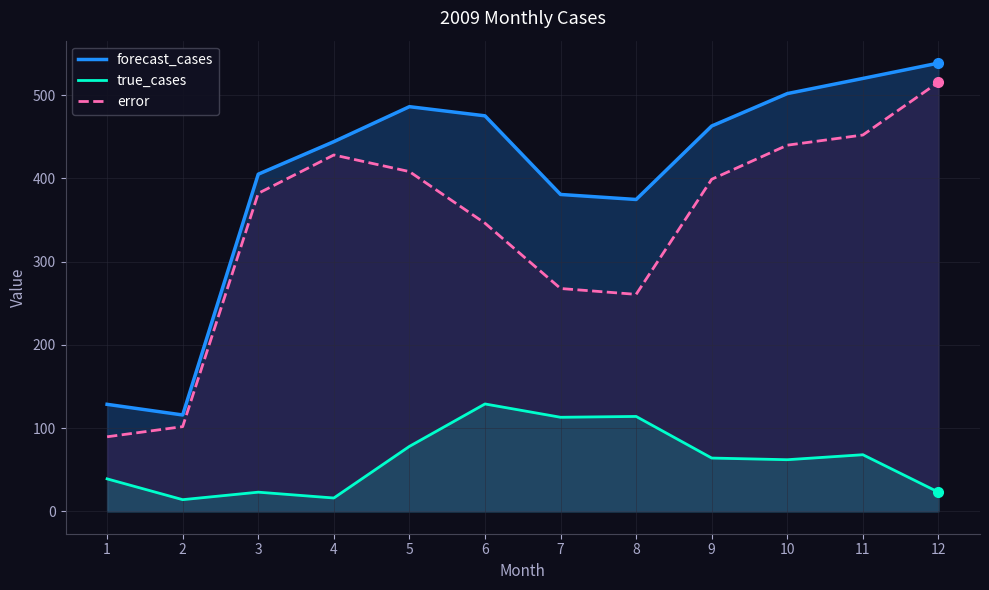

What are all the series names shown in the legend?

forecast_cases, true_cases, error